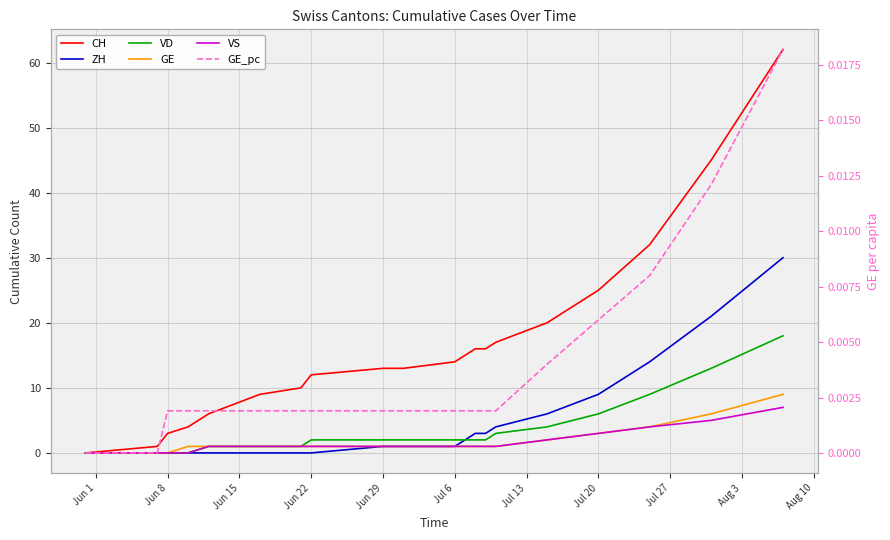

Count the GE_pc values in the range 0 to 1.

20